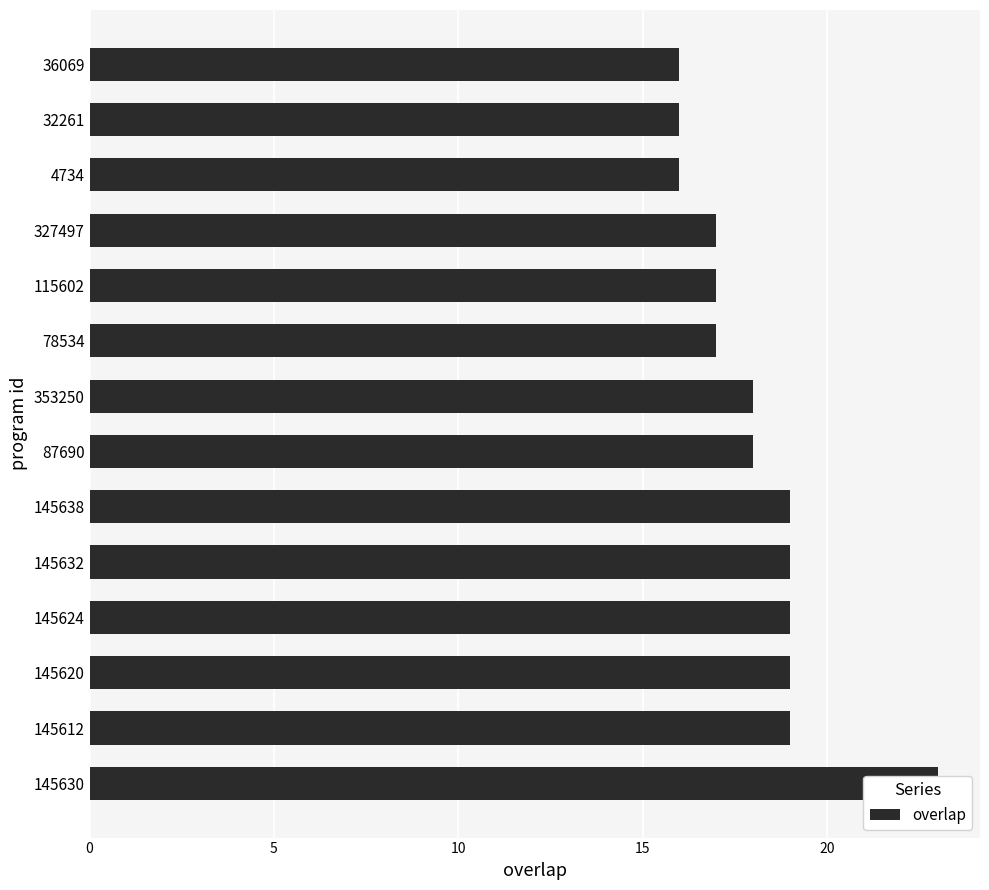

What is the change in value from 145624 to 36069?

-3